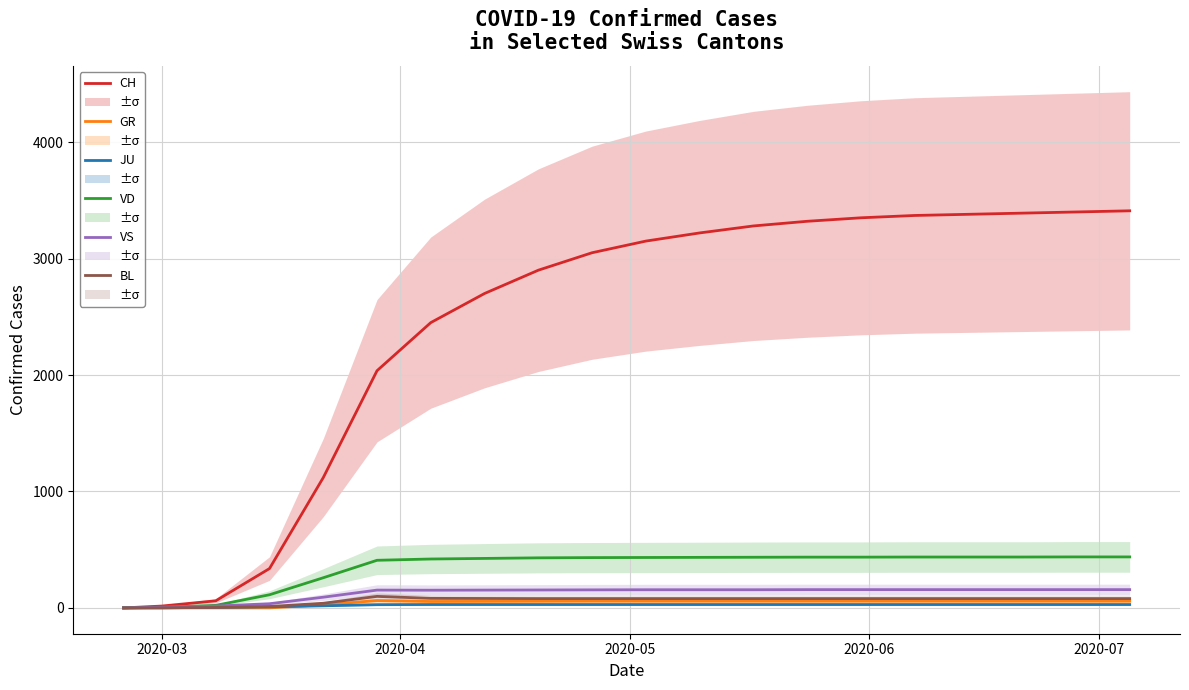

Reading left to right, extract all data points from this chart.

CH: 0	16	61	338	1119	2037	2450	2700	2900	3050	3150	3220	3280	3320	3350	3370	3380	3390	3400	3410
GR: 0	0	0	0	27	63	55	56	57	58	58	58	58	58	58	58	58	58	58	58
JU: 1	1	5	9	18	28	29	29	29	29	29	29	29	29	29	29	29	29	29	29
VD: 0	4	22	113	259	409	420	425	430	432	433	434	435	436	436	437	437	437	438	438
VS: 0	7	16	36	92	153	152	153	154	155	156	156	156	157	157	157	157	157	157	157
BL: 0	1	4	12	40	99	82	81	80	80	80	80	80	80	80	80	80	80	80	80